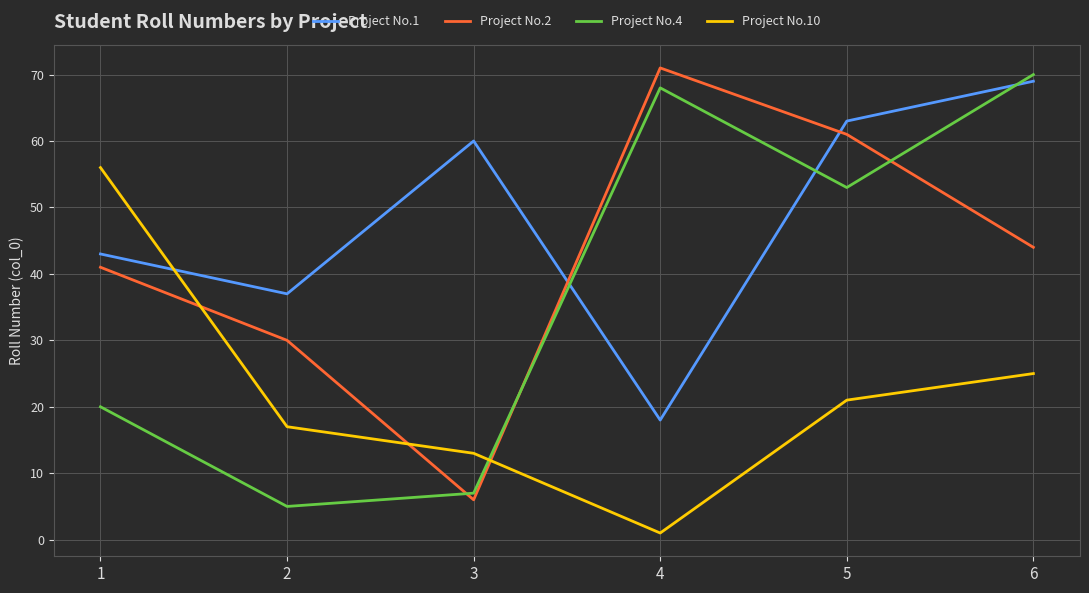

Which category has the lowest value across all series?

4